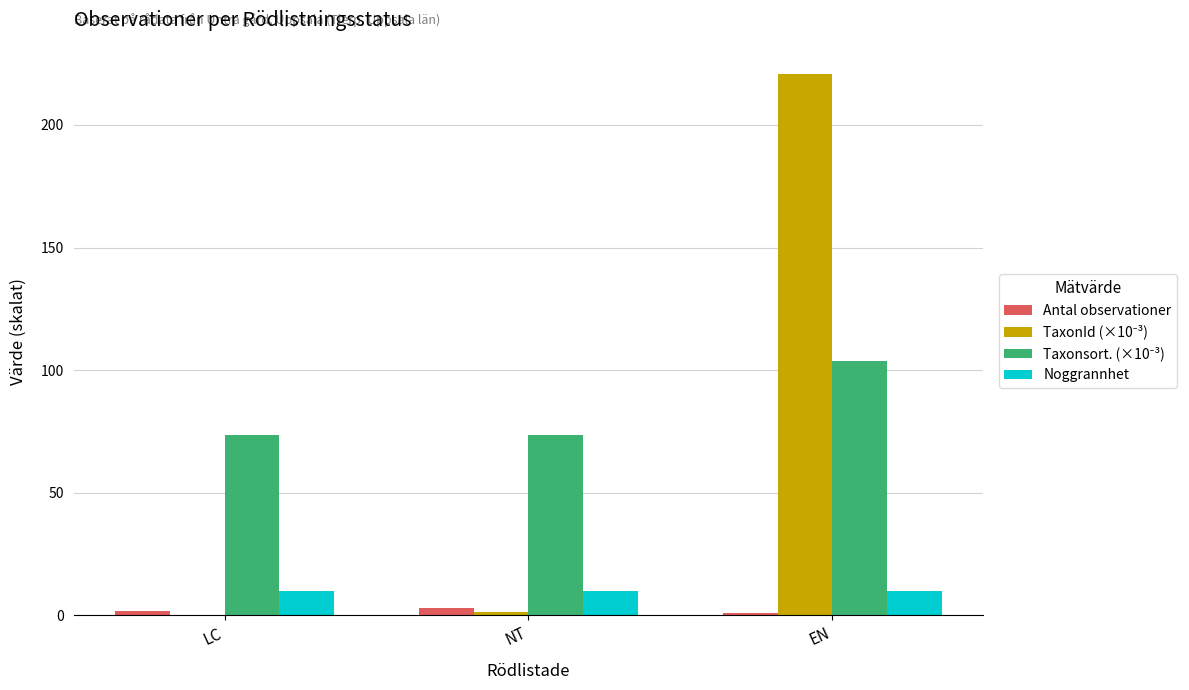

What is the total value across all series at NT?

88.2